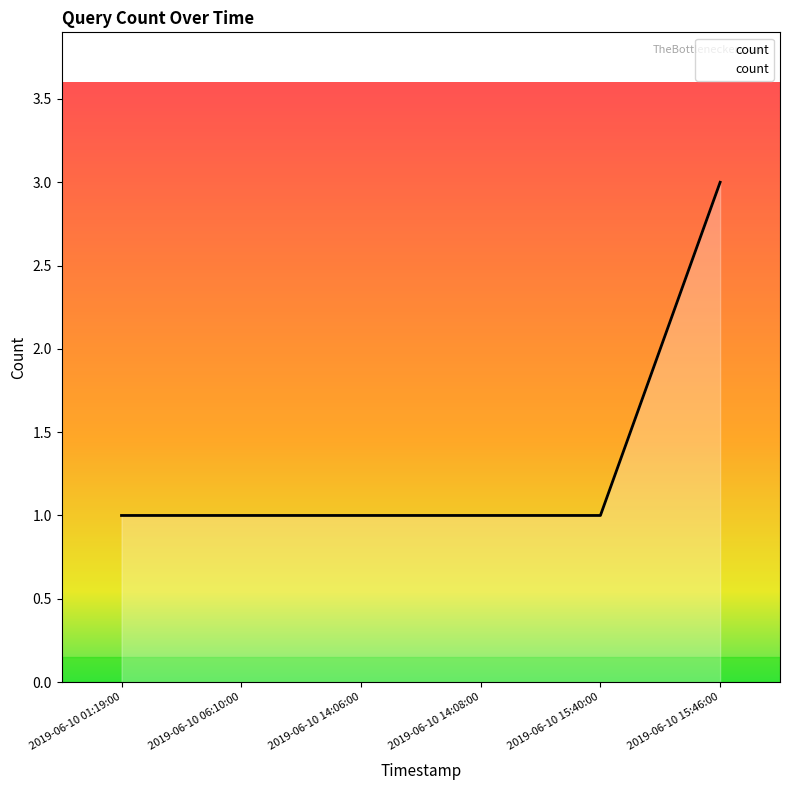

What is the sum of all values?

8